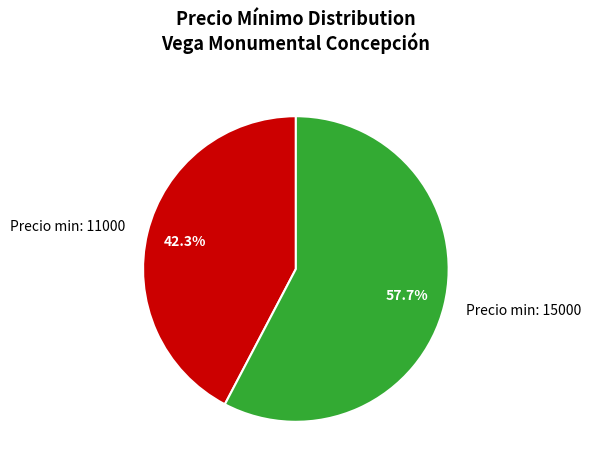

Is there a majority slice in this chart?

Yes